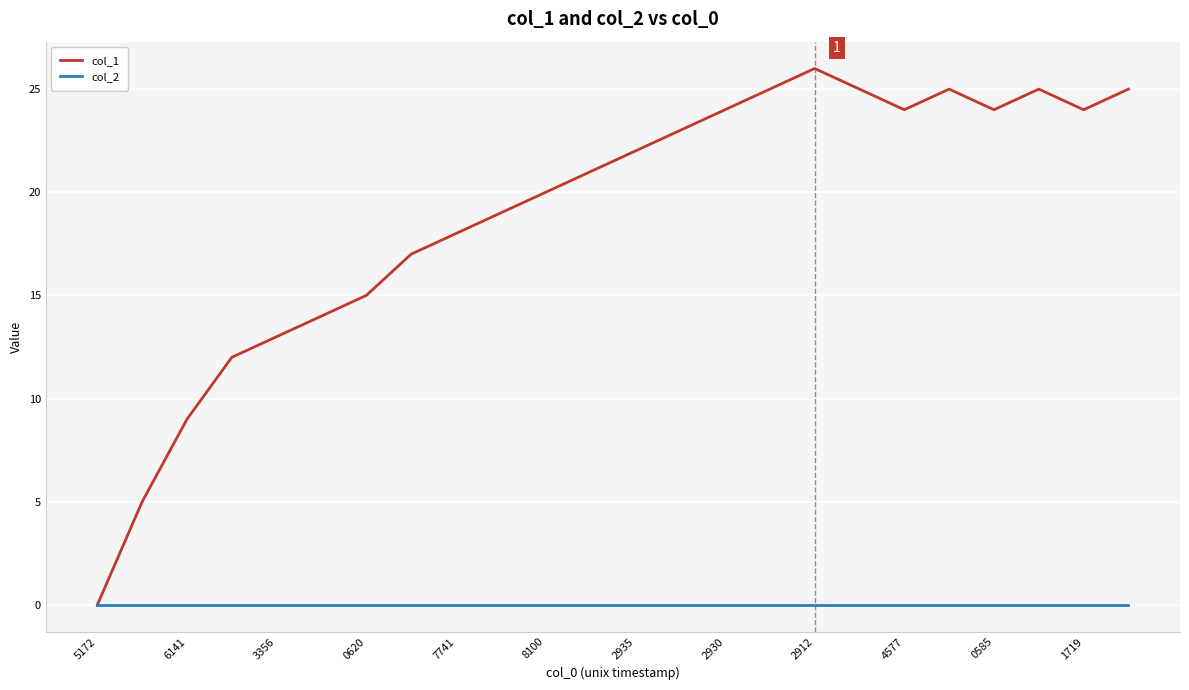

What are all the series names shown in the legend?

col_1, col_2